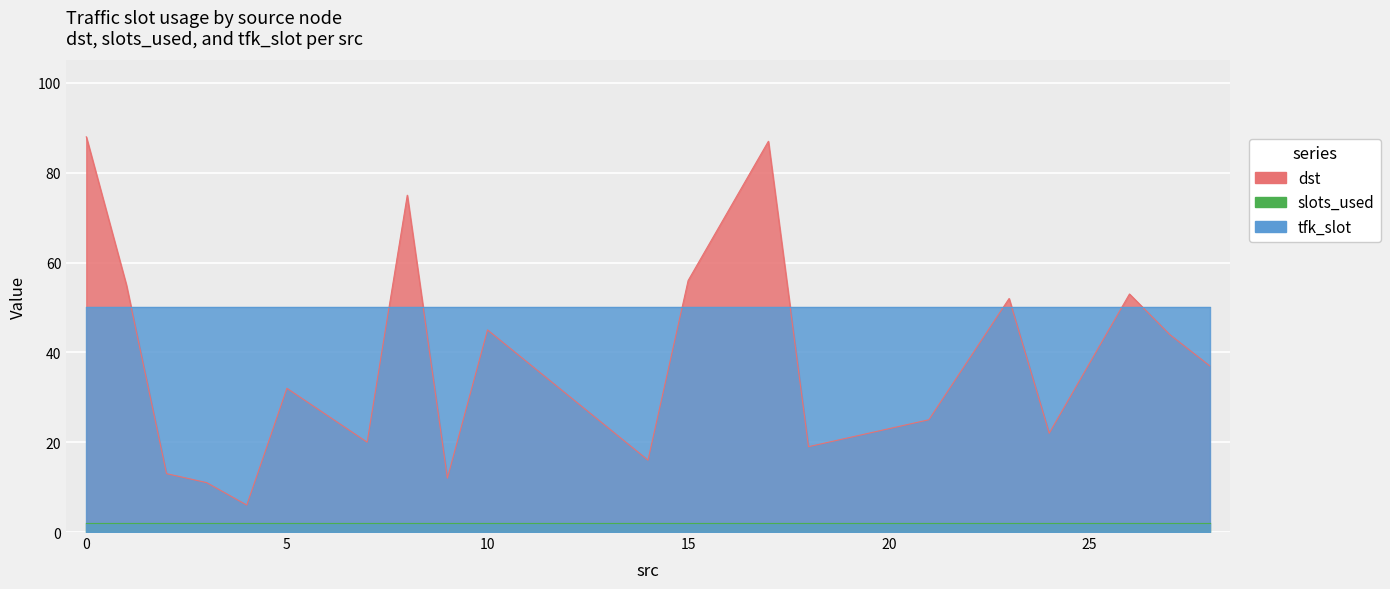

What is the difference between the dst values at 10 and 24?

23